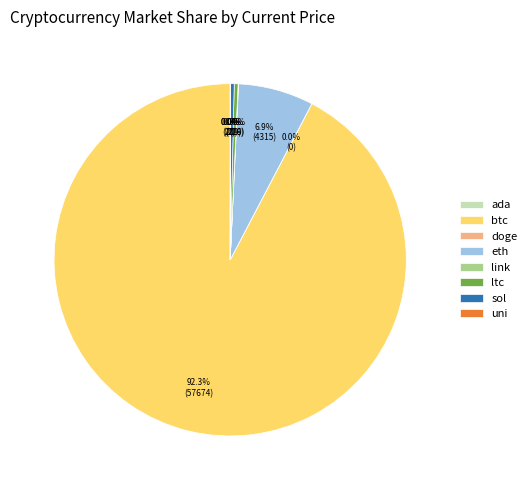

Which slice is the largest?

btc